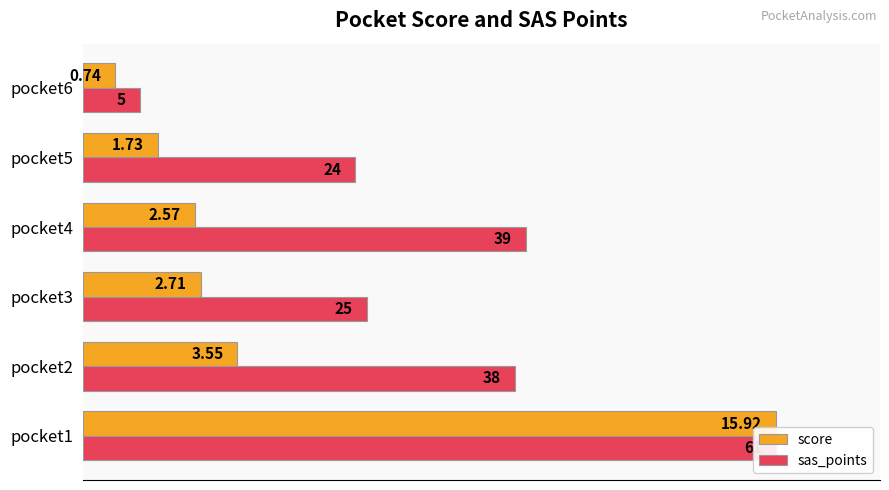

How many values in the score series exceed 17?

3